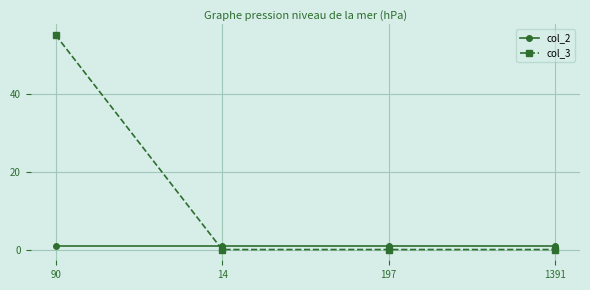

True or false: col_2 and col_3 intersect in this chart.

True